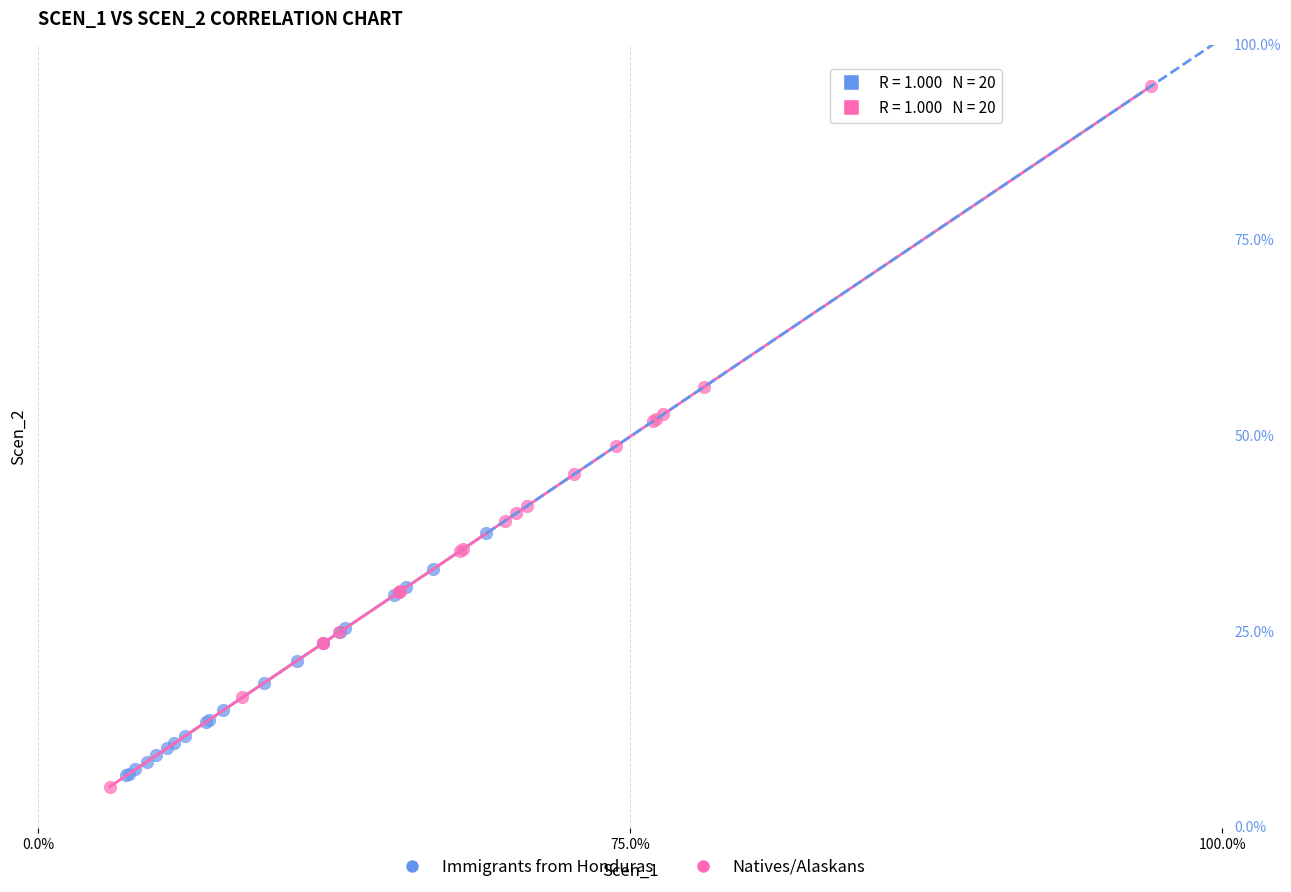

What are all the series names shown in the legend?

Immigrants from Honduras, Natives/Alaskans